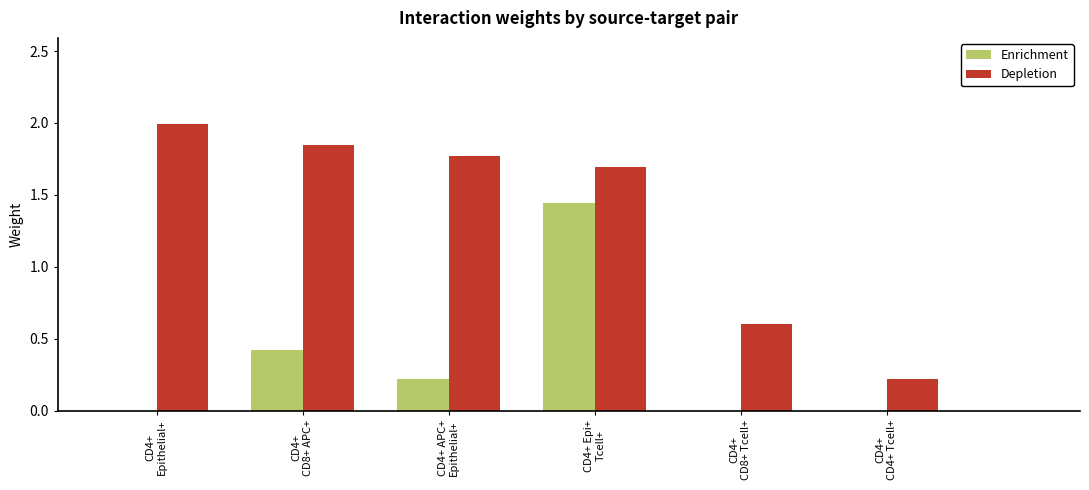

What is the sum of all Enrichment values?

2.1